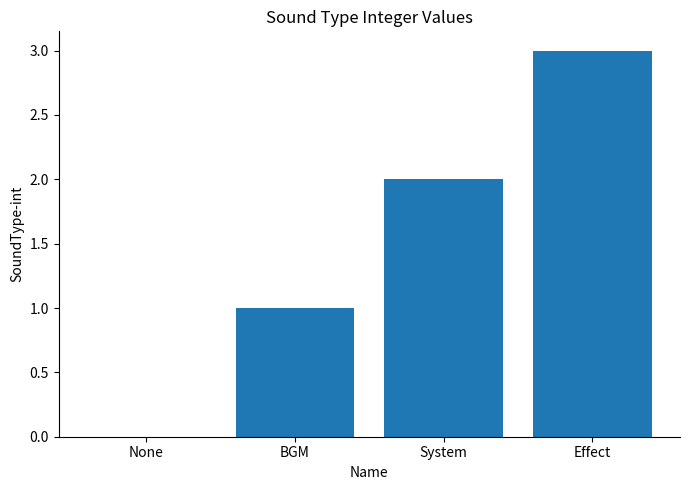

What is the greatest value displayed?

3